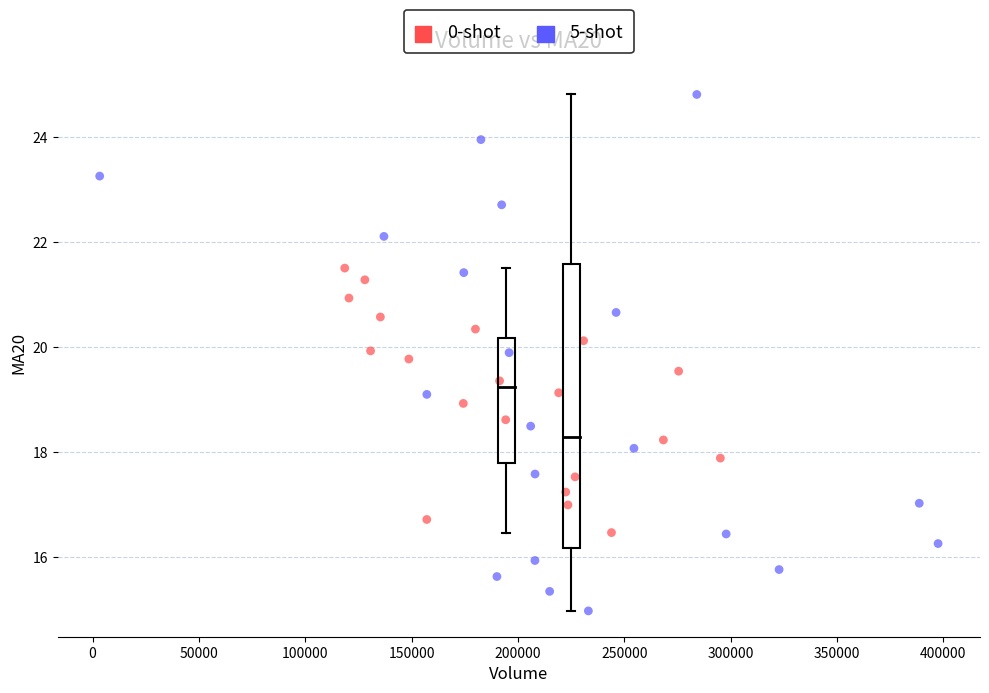

Which series contains the highest Y value?

5-shot